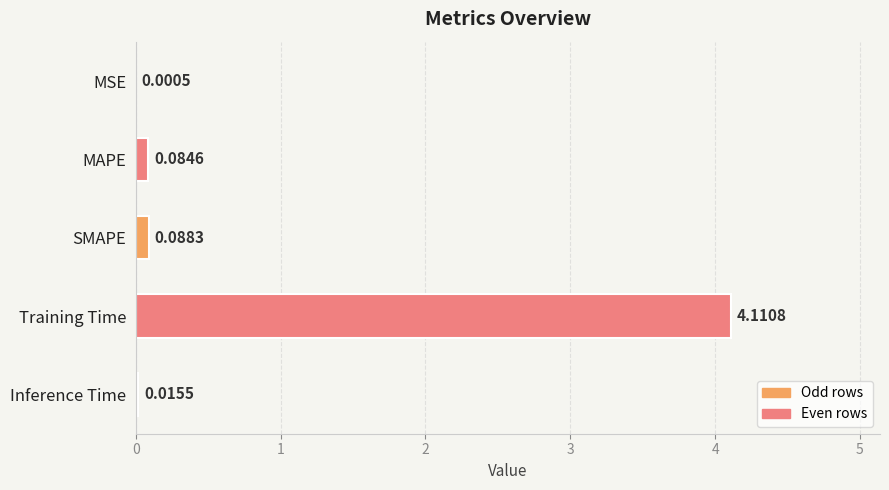

What is the sum of the values at MAPE and Training Time?

4.2